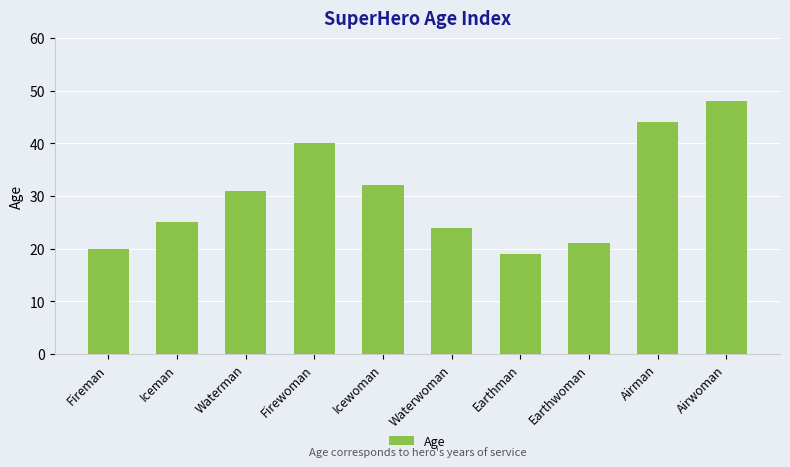

What is the sum of the values at Airwoman and Waterman?

79